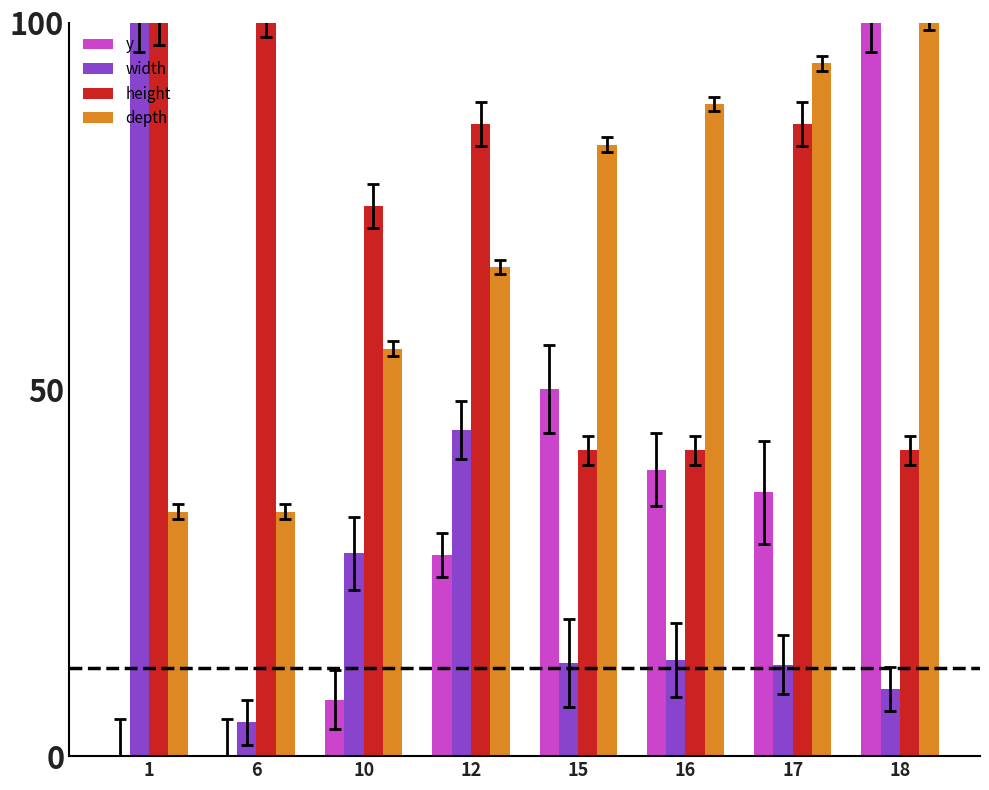

What is the maximum value shown in the chart?

100.0